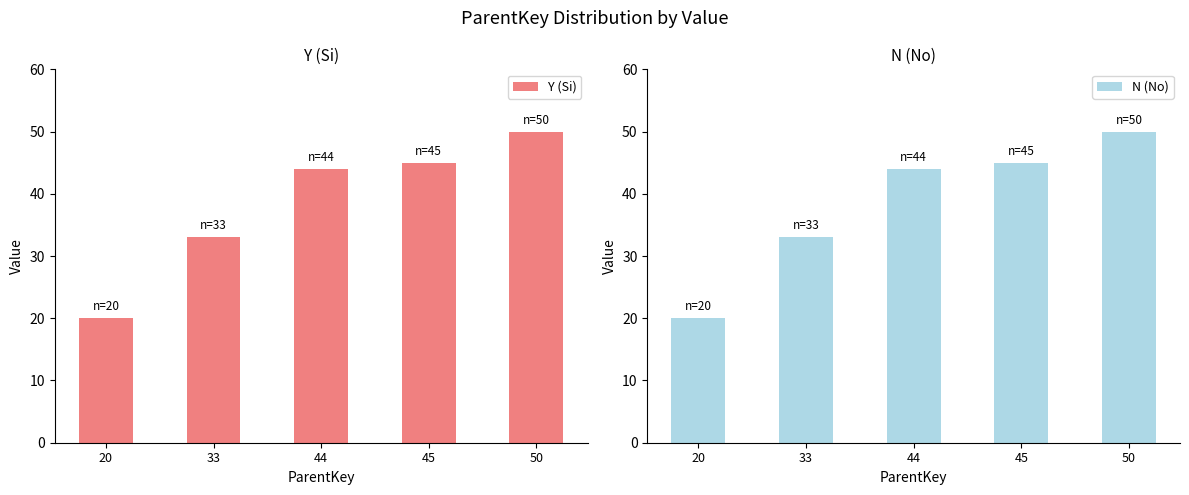

List the labels in order of N (No) value, smallest first.

20, 33, 44, 45, 50